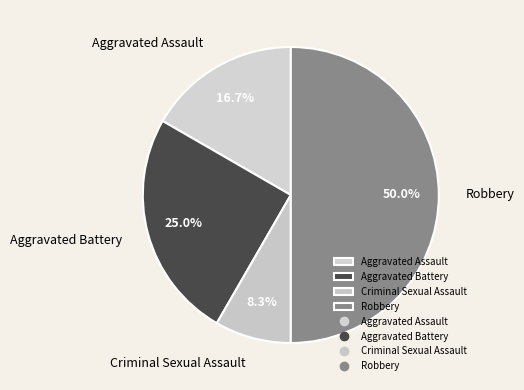

Does Aggravated Battery account for over 50% of the chart?

No